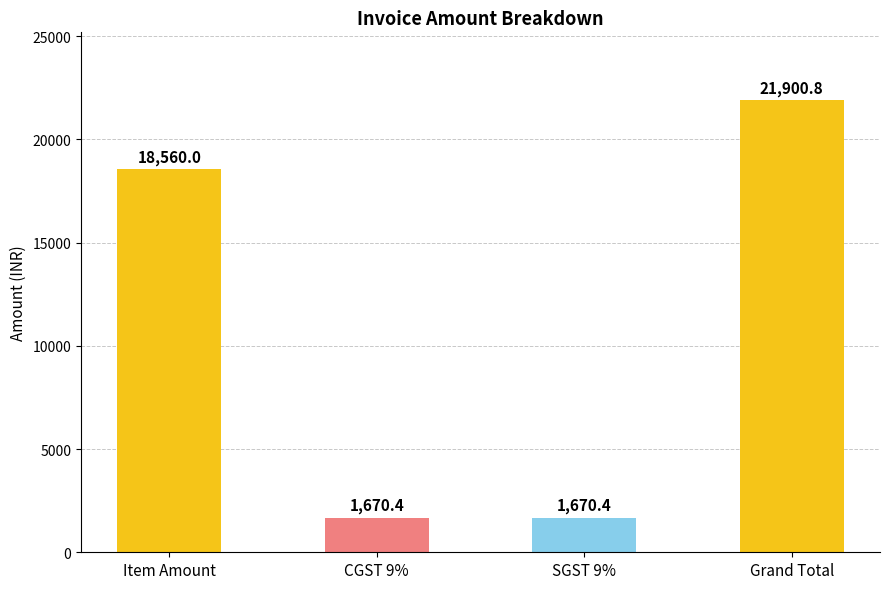

What is the ratio of the value at Item Amount to the value at Grand Total?

0.8